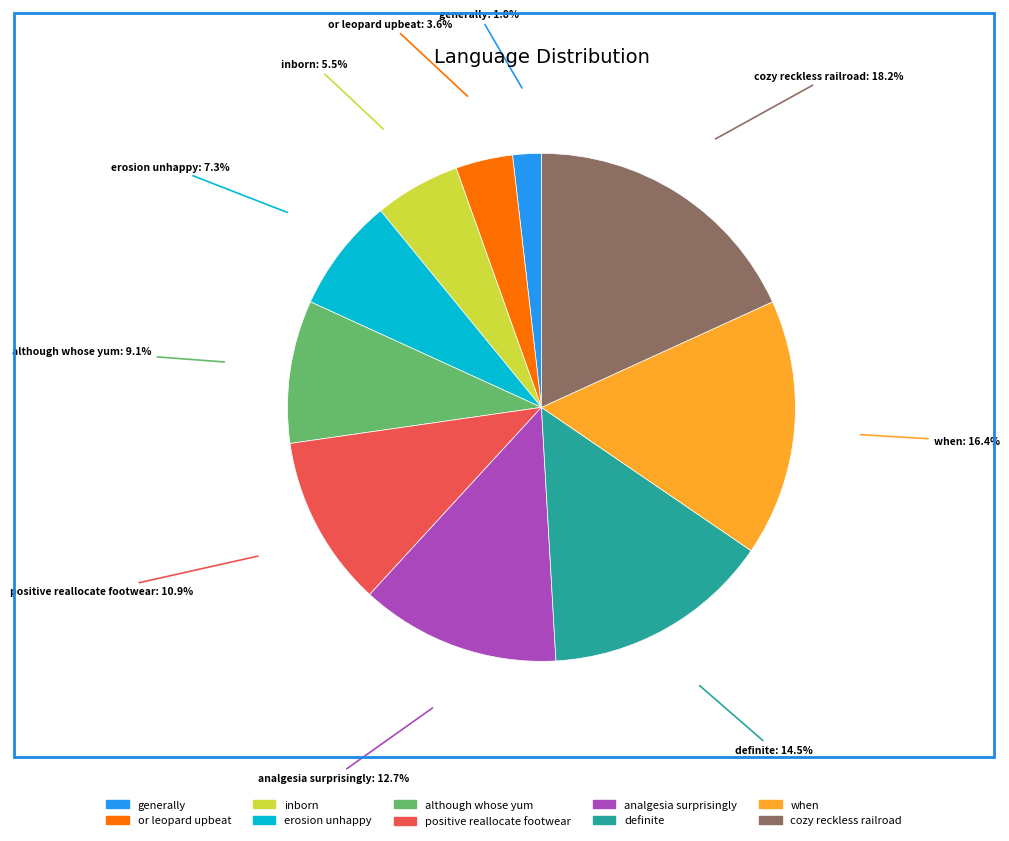

Which category has the biggest portion of the pie?

cozy reckless railroad